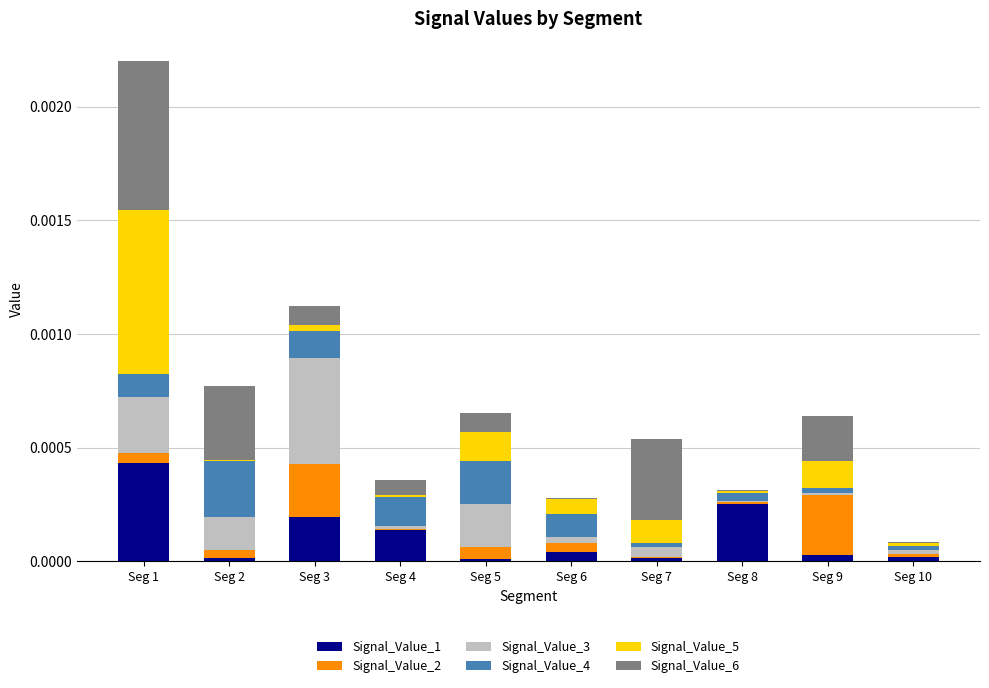

The value of Signal_Value_1 at Seg 5 is 0.0. True or false?

True